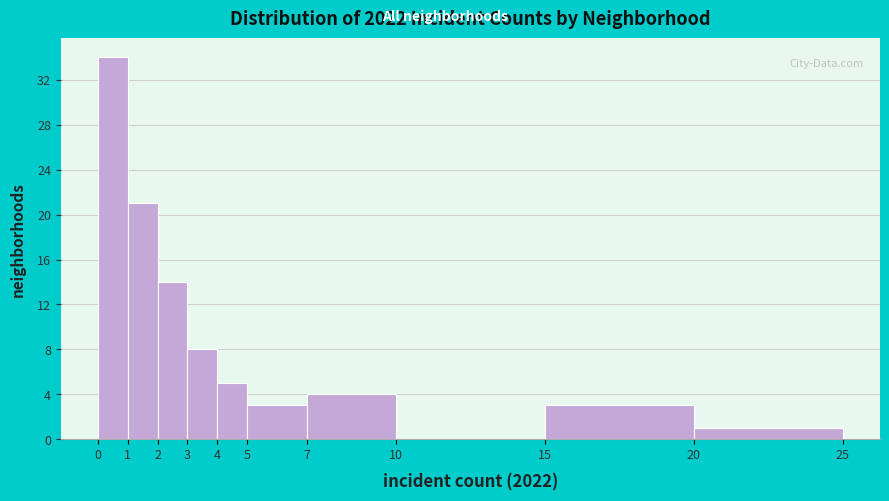

Reading left to right, transcribe this chart: for each bar, give the range it covers on the x-axis and its height. The values are not printed on the chart, so give them approximately, as read against the axis.

0 to 1: 34
1 to 2: 21
2 to 3: 14
3 to 4: 8
4 to 5: 5
5 to 7: 3
7 to 10: 4
10 to 15: 0
15 to 20: 3
20 to 25: 1